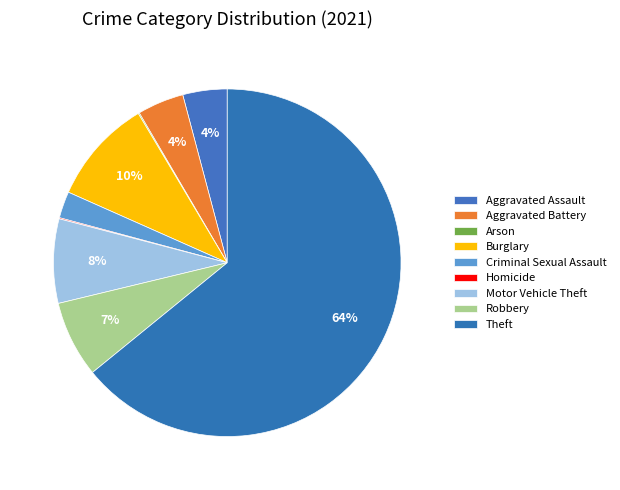

Is it true that Robbery is 16% of the pie?

False